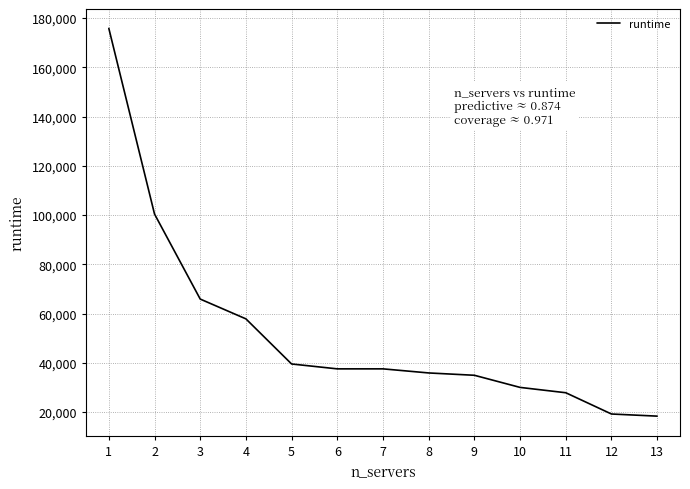

Does the chart display data point markers on the line(s)?

No